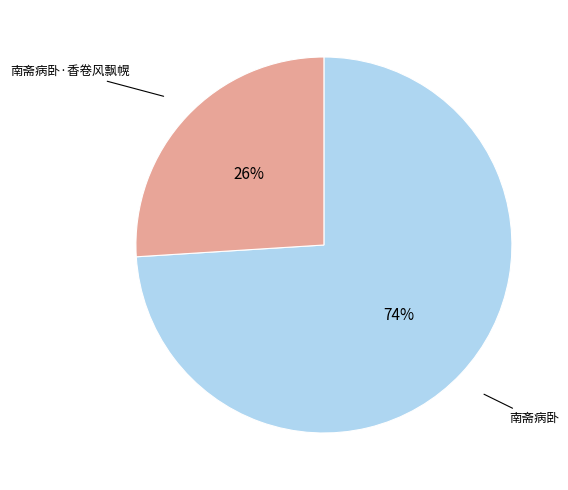

To the nearest percent, what is the difference between the largest and smallest slice percentages?

48%